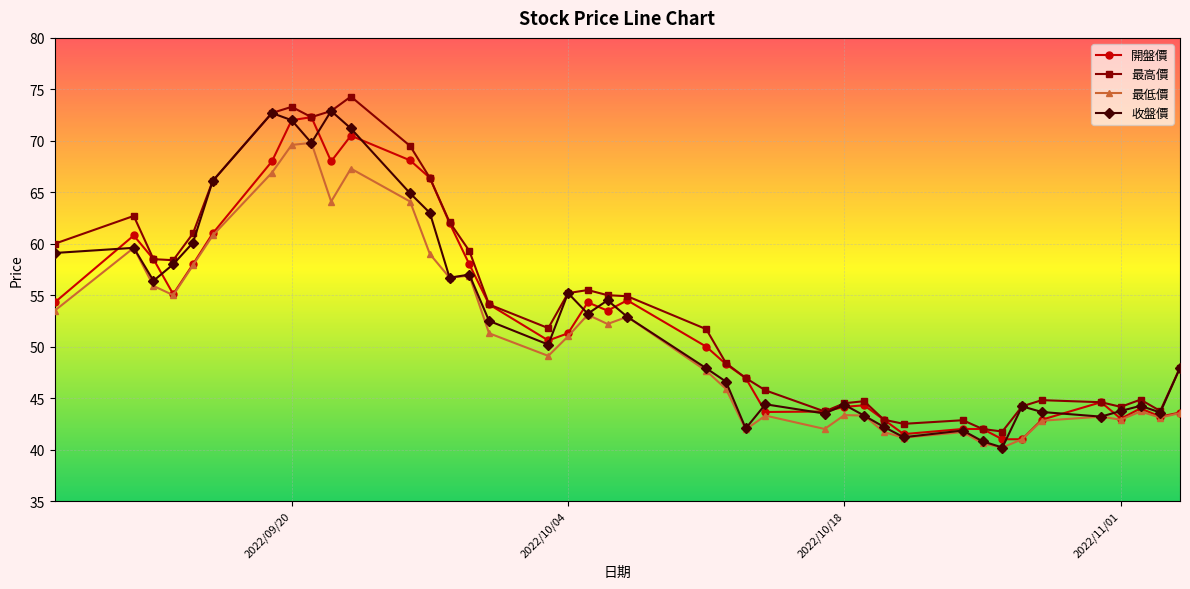

How many values in the 收盤價 series are below 52?

20